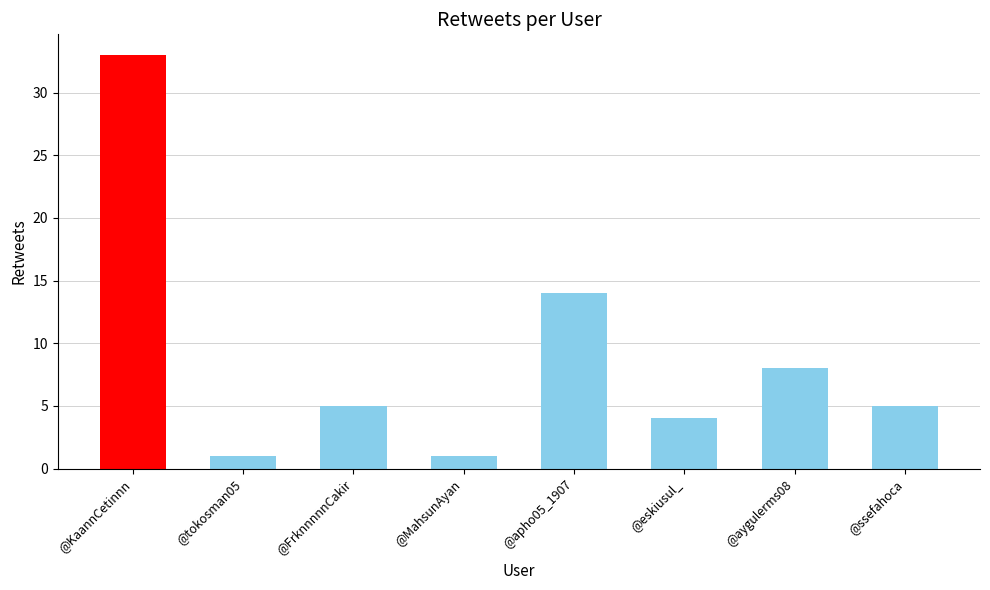

What is the value of the 3rd bar from the left?

5